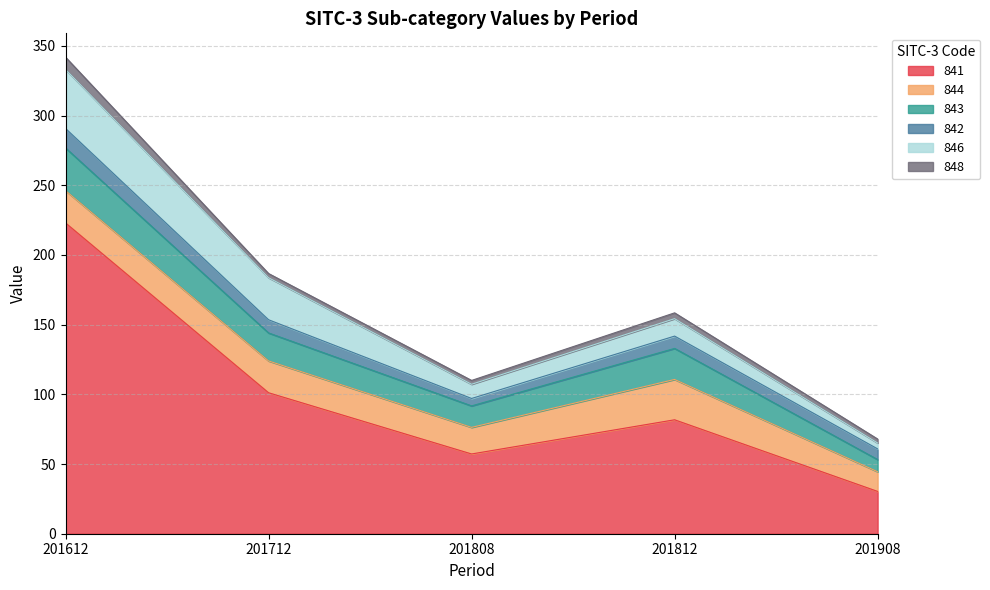

At which category does 846 reach its first local valley?

201808